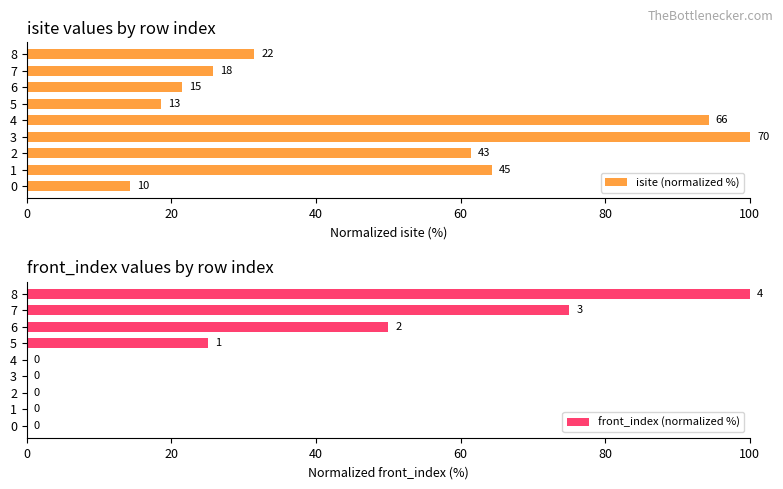

The isite (normalized %) series shows 31.4 at 8. True or false?

True